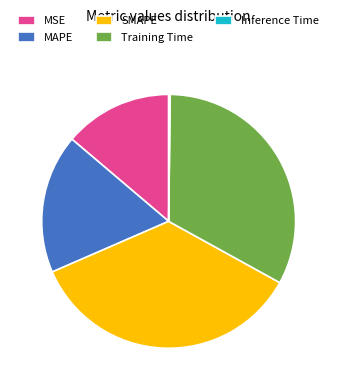

Do Training Time and MSE together represent more than half of the pie?

No